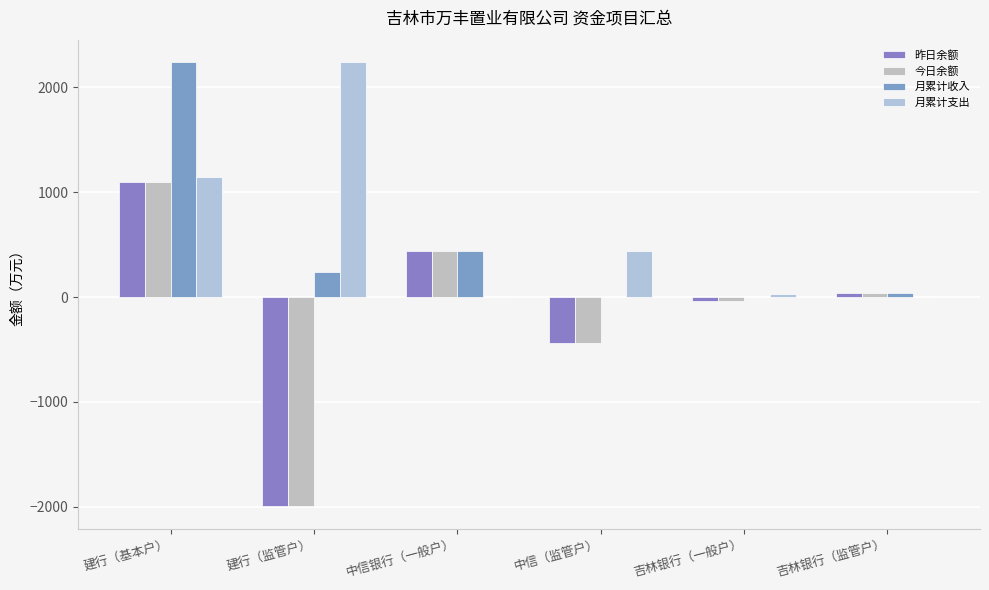

What are all the series names shown in the legend?

昨日余额, 今日余额, 月累计收入, 月累计支出